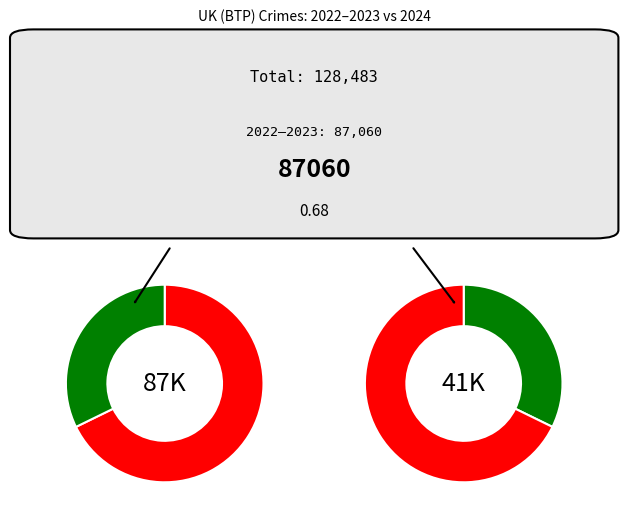

Does 2023Q4 represent more than half of the total?

No